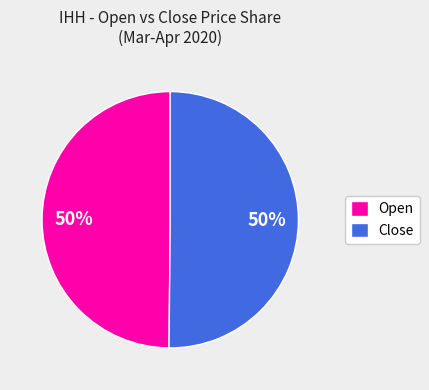

What percentage is the Close slice, to the nearest percent?

50%